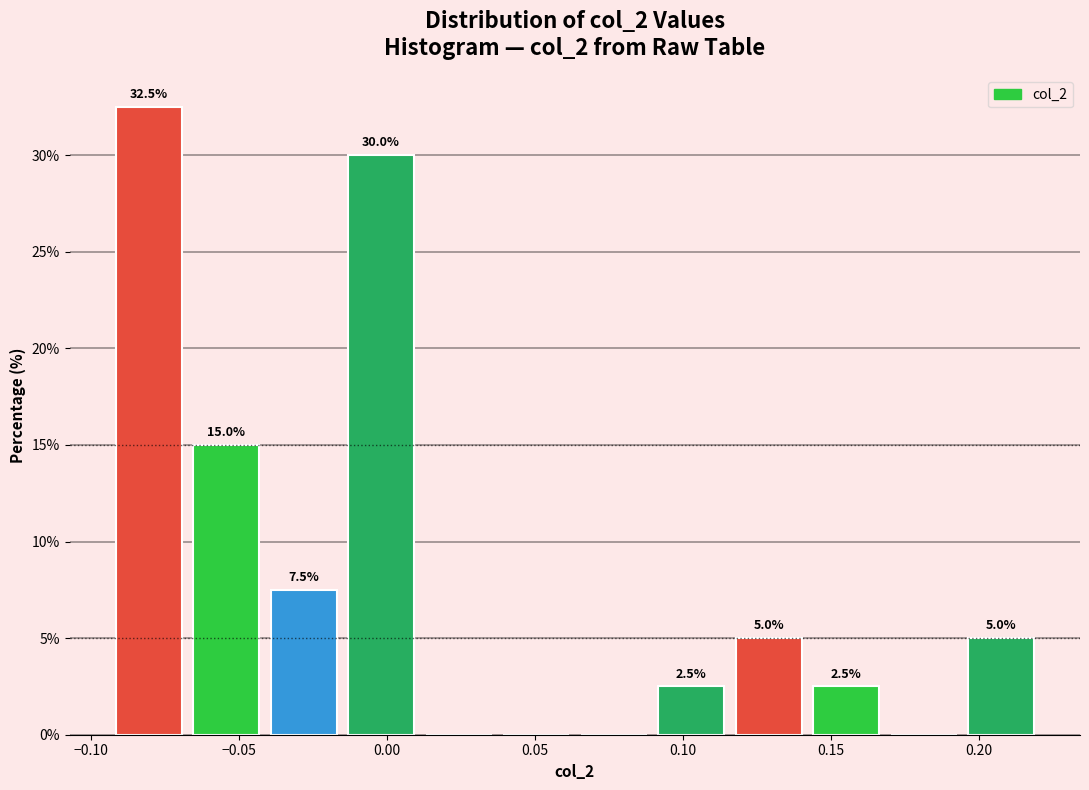

Over which range of the x-axis is the bar tallest?

-0.095 to -0.070